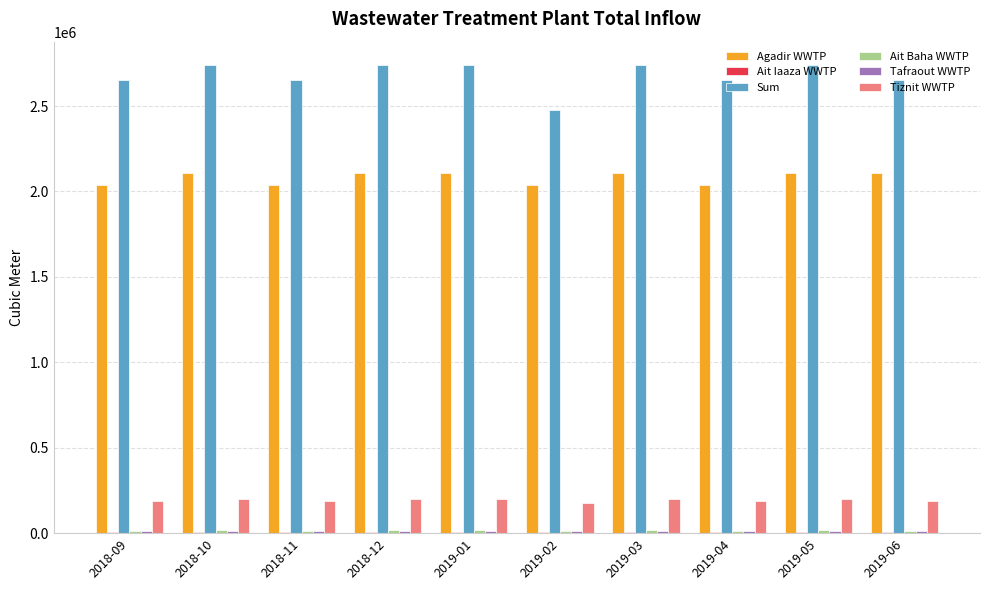

What is the maximum value for Agadir WWTP?

2105514.0